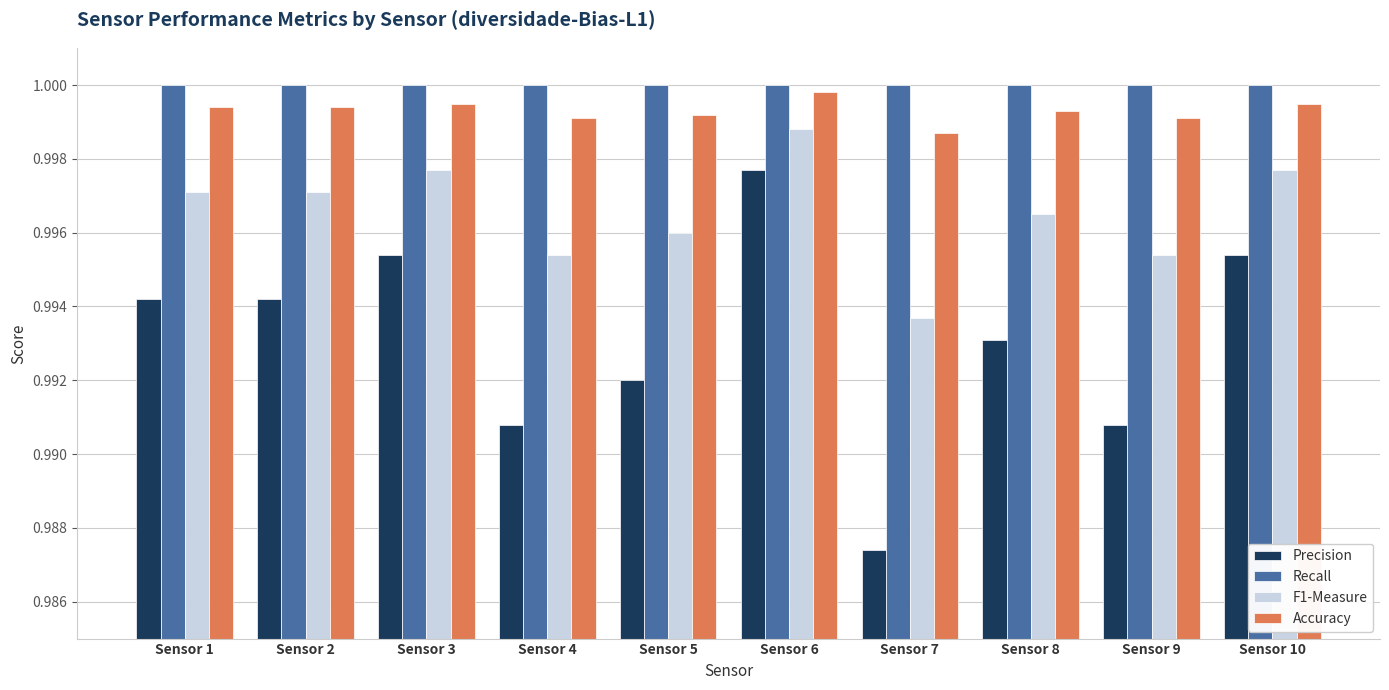

How many bars are there in total?

40